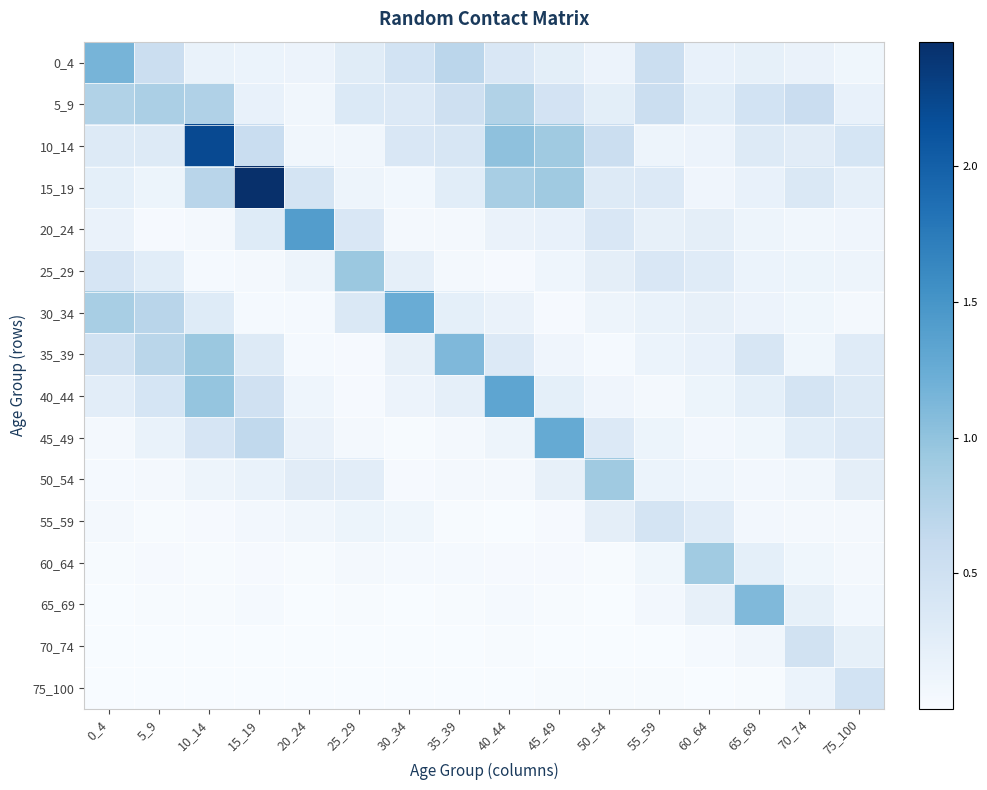

Reading left to right, what are all the values shown in this chart?

0_4: 0_4=1.2	5_9=0.6	10_14=0.2	15_19=0.1	20_24=0.1	25_29=0.3	30_34=0.5	35_39=0.7	40_44=0.4	45_49=0.3	50_54=0.1	55_59=0.6	60_64=0.2	65_69=0.2	70_74=0.2	75_100=0.1
5_9: 0_4=0.8	5_9=0.8	10_14=0.8	15_19=0.2	20_24=0.1	25_29=0.3	30_34=0.3	35_39=0.5	40_44=0.8	45_49=0.4	50_54=0.2	55_59=0.5	60_64=0.3	65_69=0.5	70_74=0.6	75_100=0.2
10_14: 0_4=0.3	5_9=0.3	10_14=2.2	15_19=0.6	20_24=0.1	25_29=0.1	30_34=0.4	35_39=0.4	40_44=1.0	45_49=0.9	50_54=0.6	55_59=0.1	60_64=0.1	65_69=0.3	70_74=0.3	75_100=0.4
15_19: 0_4=0.2	5_9=0.1	10_14=0.7	15_19=2.5	20_24=0.4	25_29=0.1	30_34=0.1	35_39=0.3	40_44=0.8	45_49=0.9	50_54=0.3	55_59=0.3	60_64=0.1	65_69=0.2	70_74=0.4	75_100=0.2
20_24: 0_4=0.2	5_9=0.0	10_14=0.0	15_19=0.3	20_24=1.4	25_29=0.4	30_34=0.1	35_39=0.1	40_44=0.2	45_49=0.2	50_54=0.4	55_59=0.2	60_64=0.2	65_69=0.1	70_74=0.1	75_100=0.1
25_29: 0_4=0.4	5_9=0.3	10_14=0.0	15_19=0.0	20_24=0.1	25_29=0.9	30_34=0.2	35_39=0.1	40_44=0.0	45_49=0.1	50_54=0.2	55_59=0.4	60_64=0.3	65_69=0.2	70_74=0.1	75_100=0.1
30_34: 0_4=0.8	5_9=0.7	10_14=0.3	15_19=0.0	20_24=0.0	25_29=0.4	30_34=1.2	35_39=0.2	40_44=0.2	45_49=0.0	50_54=0.1	55_59=0.2	60_64=0.2	65_69=0.1	70_74=0.1	75_100=0.1
35_39: 0_4=0.5	5_9=0.7	10_14=0.9	15_19=0.3	20_24=0.0	25_29=0.0	30_34=0.2	35_39=1.1	40_44=0.3	45_49=0.1	50_54=0.0	55_59=0.1	60_64=0.2	65_69=0.4	70_74=0.1	75_100=0.3
40_44: 0_4=0.3	5_9=0.4	10_14=1.0	15_19=0.5	20_24=0.1	25_29=0.0	30_34=0.1	35_39=0.2	40_44=1.3	45_49=0.2	50_54=0.1	55_59=0.1	60_64=0.1	65_69=0.2	70_74=0.4	75_100=0.3
45_49: 0_4=0.1	5_9=0.2	10_14=0.4	15_19=0.7	20_24=0.2	25_29=0.0	30_34=0.0	35_39=0.1	40_44=0.1	45_49=1.3	50_54=0.3	55_59=0.1	60_64=0.1	65_69=0.1	70_74=0.3	75_100=0.3
50_54: 0_4=0.0	5_9=0.1	10_14=0.1	15_19=0.2	20_24=0.3	25_29=0.3	30_34=0.0	35_39=0.0	40_44=0.0	45_49=0.2	50_54=0.9	55_59=0.2	60_64=0.1	65_69=0.1	70_74=0.1	75_100=0.2
55_59: 0_4=0.0	5_9=0.0	10_14=0.0	15_19=0.1	20_24=0.1	25_29=0.1	30_34=0.1	35_39=0.0	40_44=0.0	45_49=0.0	50_54=0.2	55_59=0.4	60_64=0.3	65_69=0.1	70_74=0.0	75_100=0.1
60_64: 0_4=0.0	5_9=0.0	10_14=0.0	15_19=0.0	20_24=0.0	25_29=0.0	30_34=0.0	35_39=0.0	40_44=0.0	45_49=0.0	50_54=0.0	55_59=0.1	60_64=0.9	65_69=0.2	70_74=0.1	75_100=0.0
65_69: 0_4=0.0	5_9=0.0	10_14=0.0	15_19=0.0	20_24=0.0	25_29=0.0	30_34=0.0	35_39=0.0	40_44=0.0	45_49=0.0	50_54=0.0	55_59=0.1	60_64=0.2	65_69=1.1	70_74=0.2	75_100=0.1
70_74: 0_4=0.0	5_9=0.0	10_14=0.0	15_19=0.0	20_24=0.0	25_29=0.0	30_34=0.0	35_39=0.0	40_44=0.0	45_49=0.0	50_54=0.0	55_59=0.0	60_64=0.0	65_69=0.1	70_74=0.5	75_100=0.2
75_100: 0_4=0.0	5_9=0.0	10_14=0.0	15_19=0.0	20_24=0.0	25_29=0.0	30_34=0.0	35_39=0.0	40_44=0.0	45_49=0.0	50_54=0.0	55_59=0.0	60_64=0.0	65_69=0.0	70_74=0.1	75_100=0.5